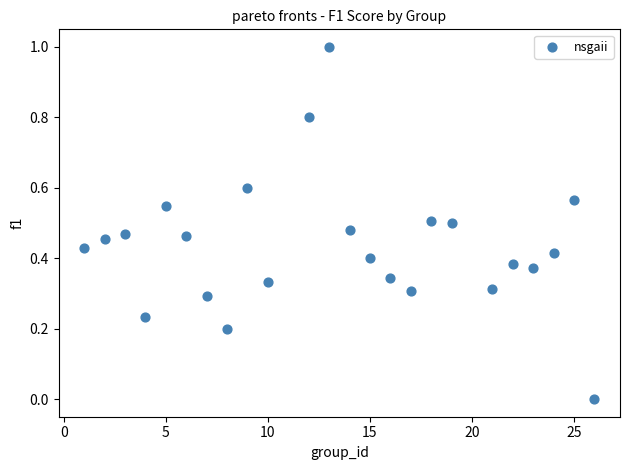

What is the range of Y values (max minus min)?

1.0